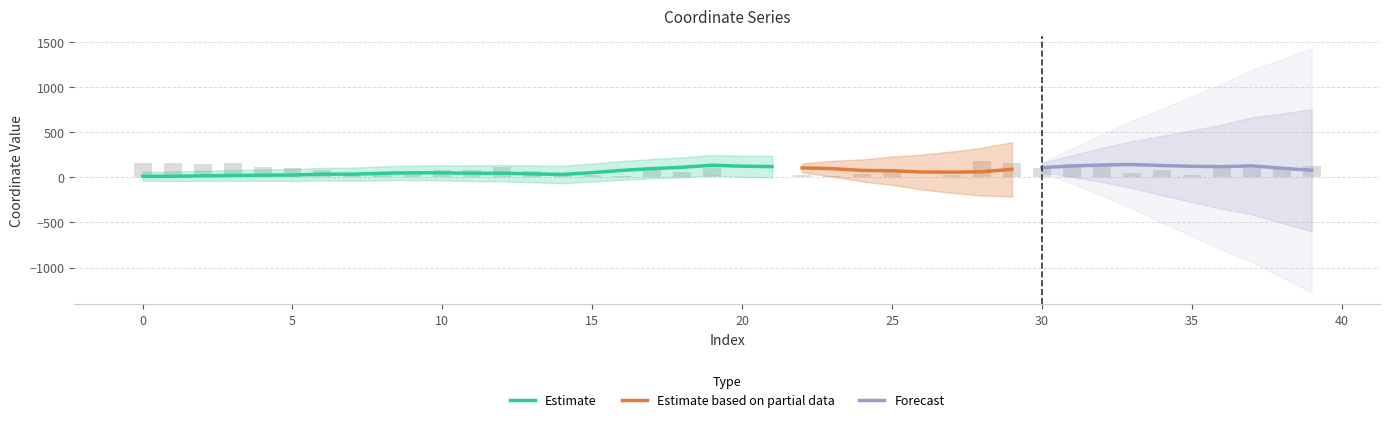

Between 35 and 31, which is larger?

31